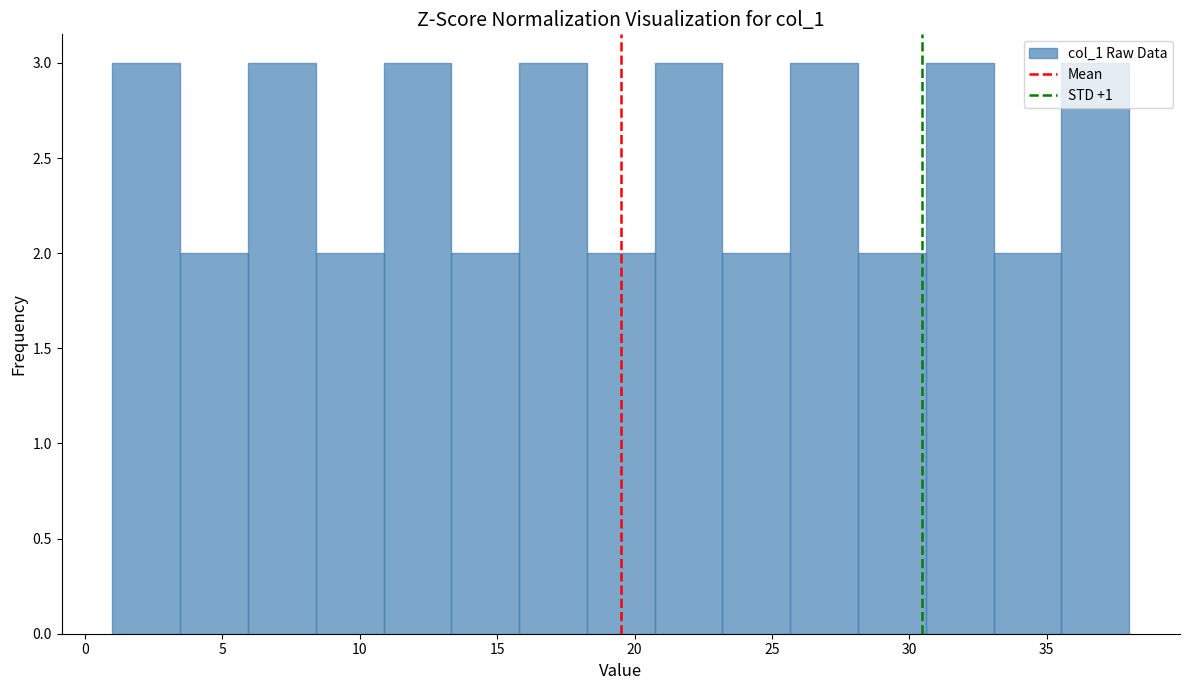

Reading left to right, transcribe this chart: for each bar, give the range it covers on the x-axis and its height. Neither the bar edges nor the heights are printed on the chart, so give them approximately, as read against the axes.

1.0 to 3.5: 3
3.5 to 6.0: 2
6.0 to 8.5: 3
8.5 to 11.0: 2
11.0 to 13.5: 3
13.5 to 16.0: 2
16.0 to 18.5: 3
18.5 to 20.5: 2
20.5 to 23.0: 3
23.0 to 25.5: 2
25.5 to 28.0: 3
28.0 to 30.5: 2
30.5 to 33.0: 3
33.0 to 35.5: 2
35.5 to 38.0: 3